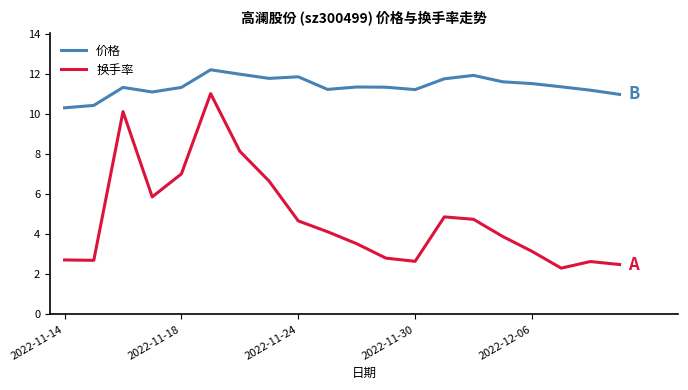

What is the minimum value shown in the chart?

2.3